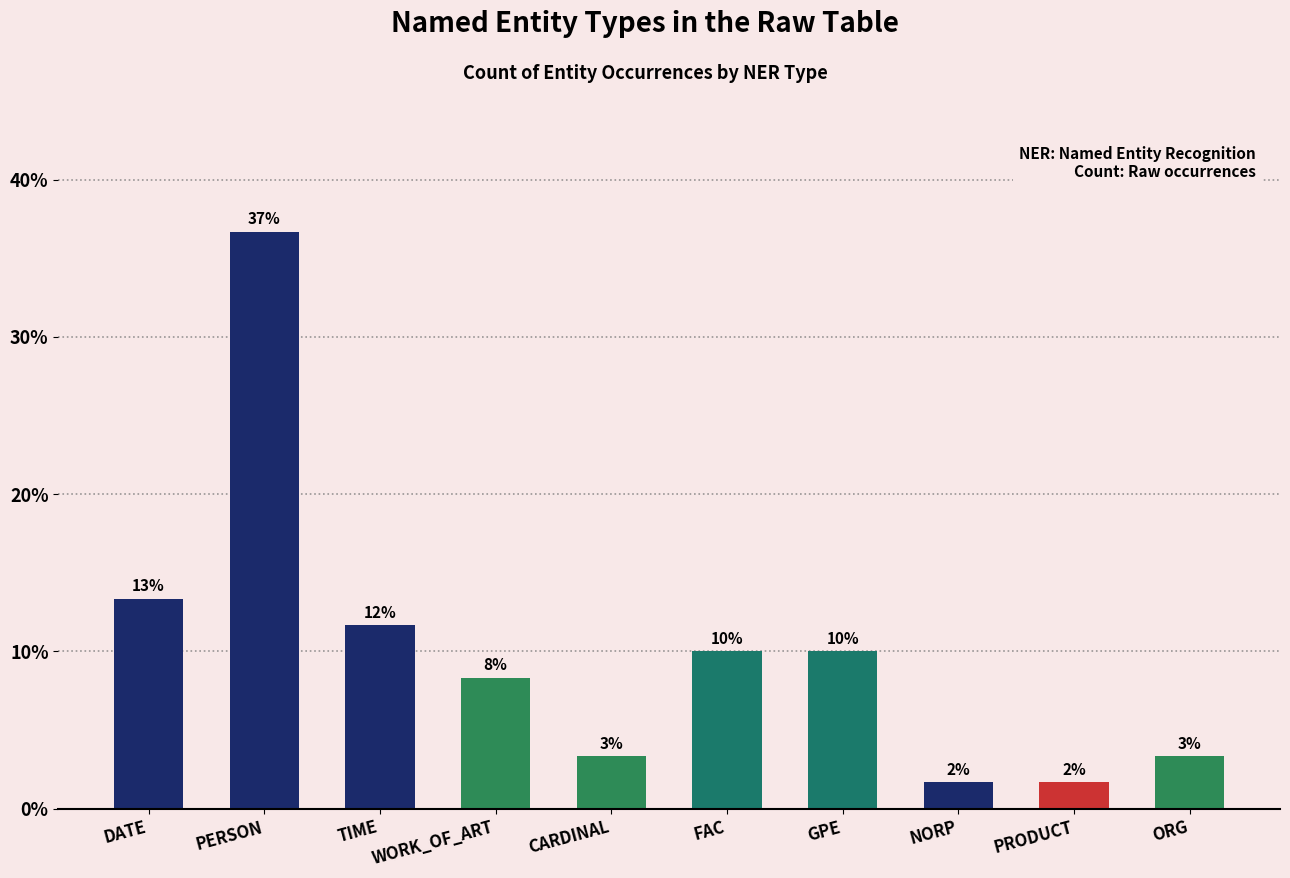

List the labels in order of value, smallest first.

NORP, PRODUCT, CARDINAL, ORG, WORK_OF_ART, FAC, GPE, TIME, DATE, PERSON